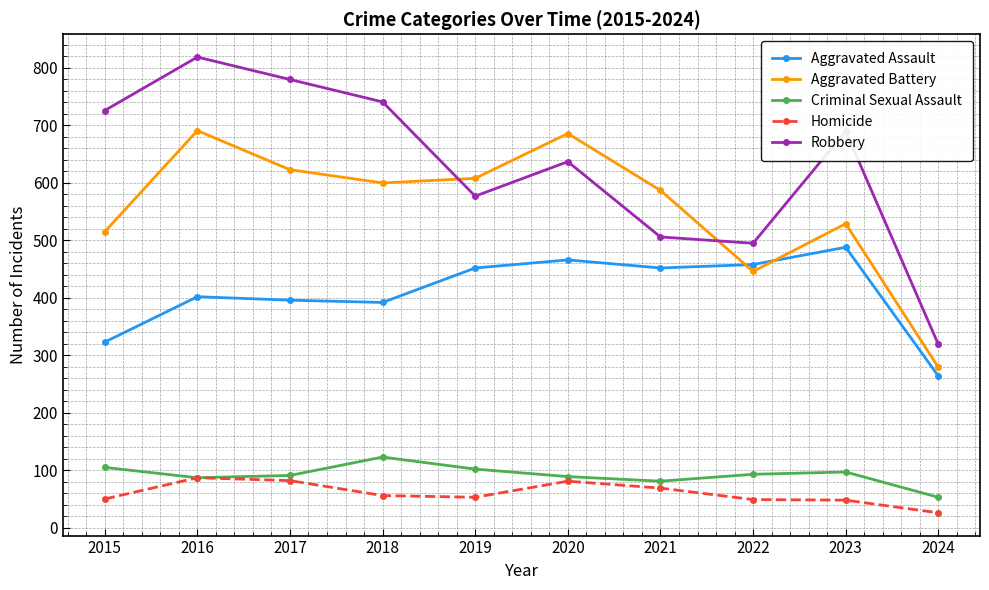

What is the approximate value of Aggravated Battery at 2020?

686